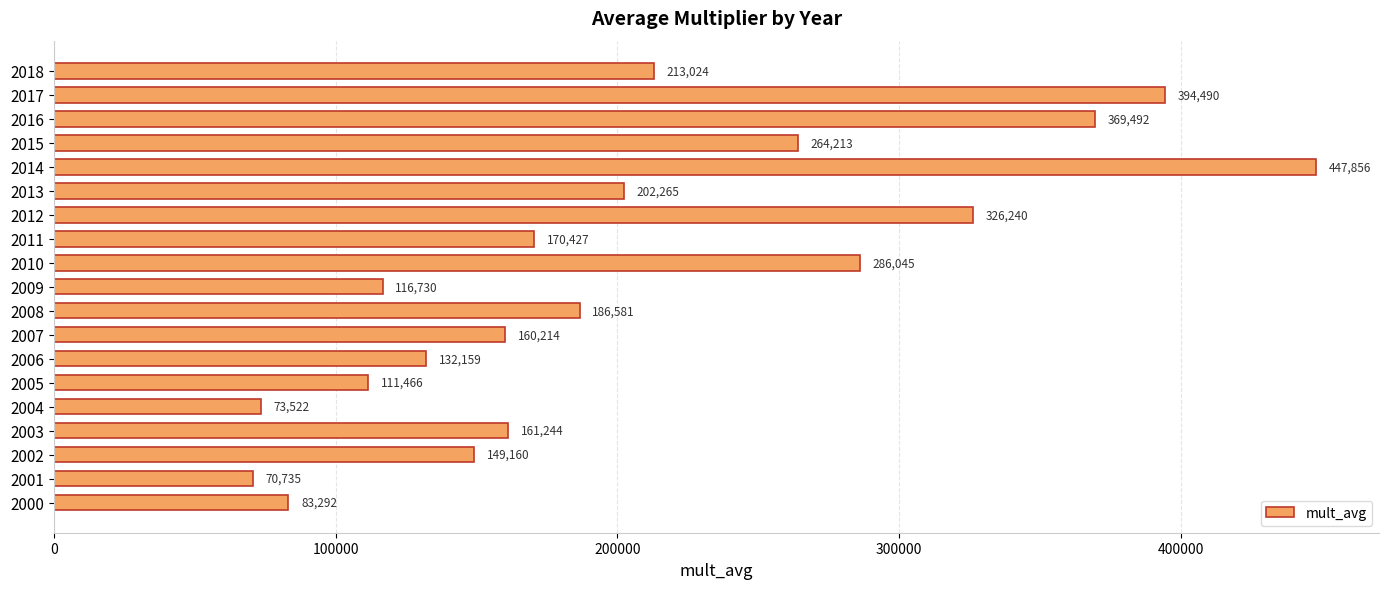

What is the ratio of the value at 2007 to the value at 2016?

0.4